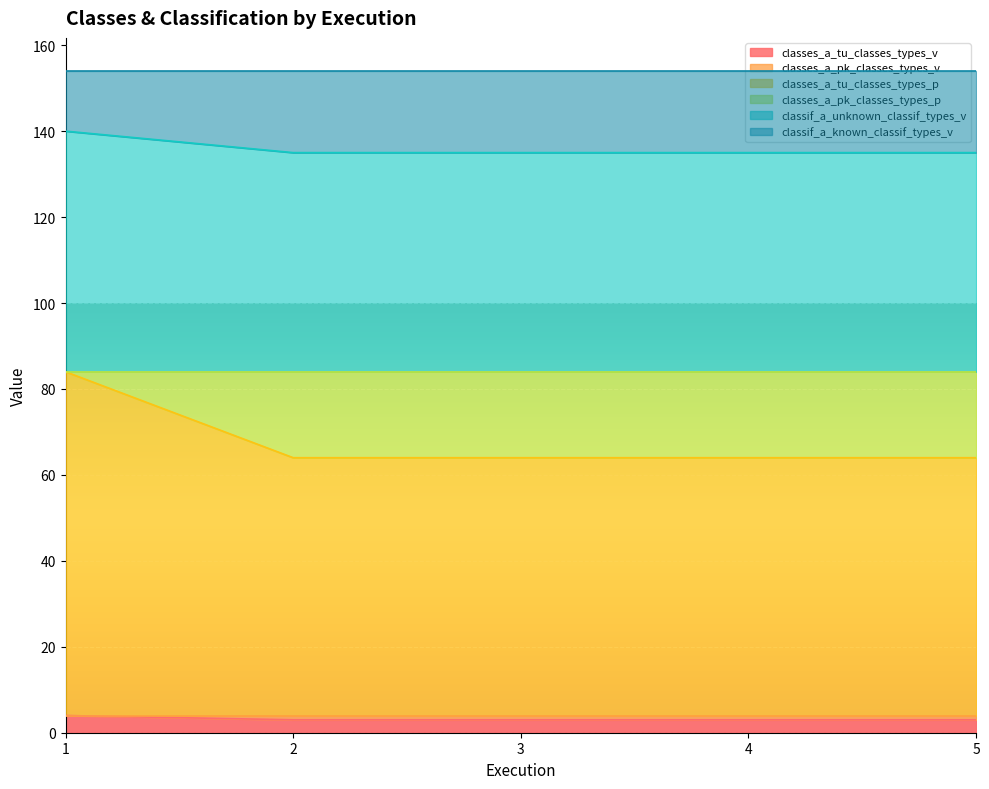

Which series changed the most between 2 and 3?

classes_a_tu_classes_types_v